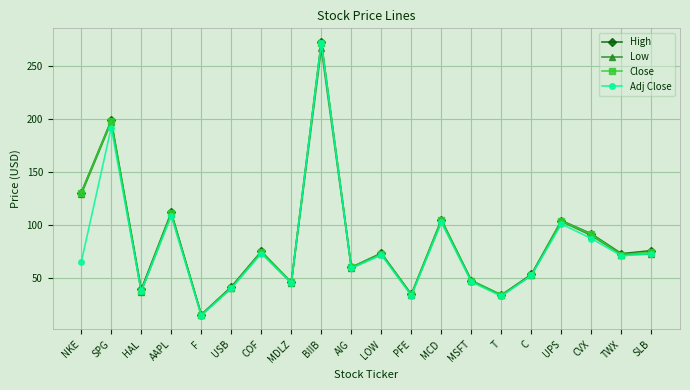

What are all the series names shown in the legend?

High, Low, Close, Adj Close